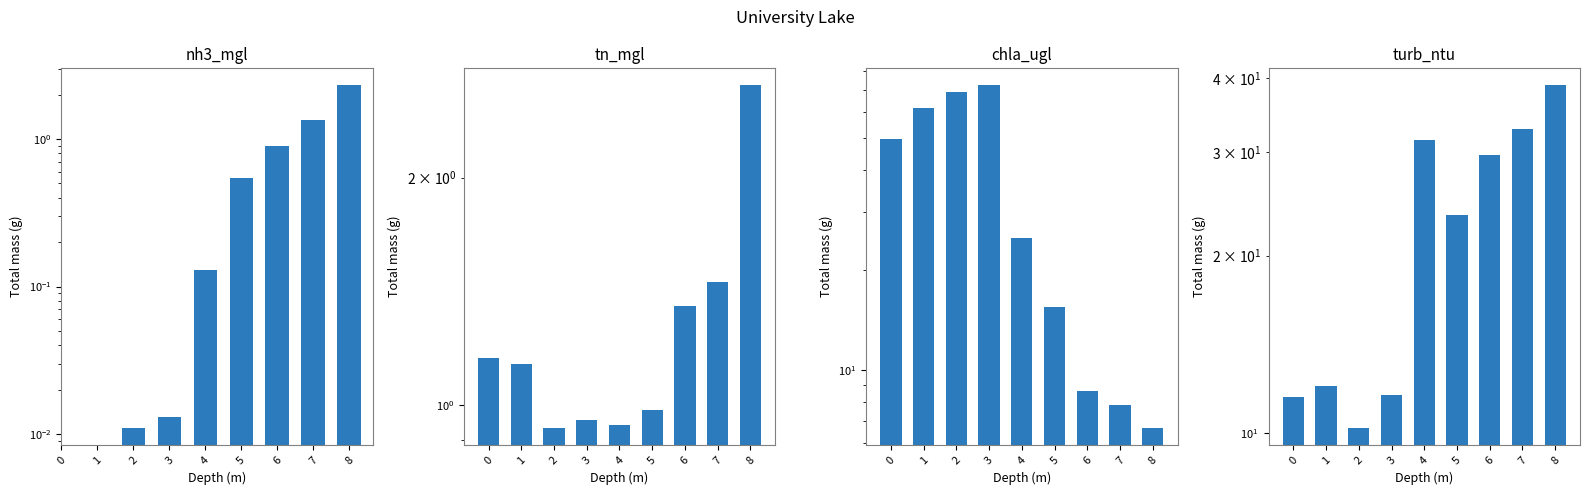

What is the value of the turb_ntu bar at the 1st from the left?

11.5